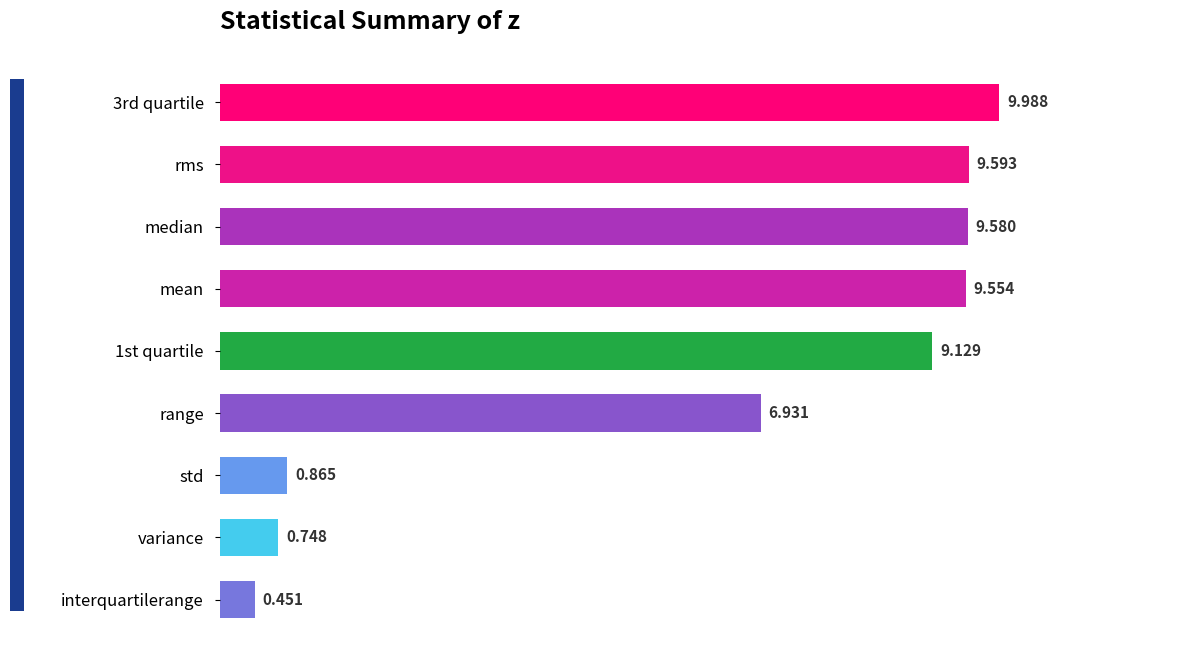

Does the chart contain stacked bars?

No